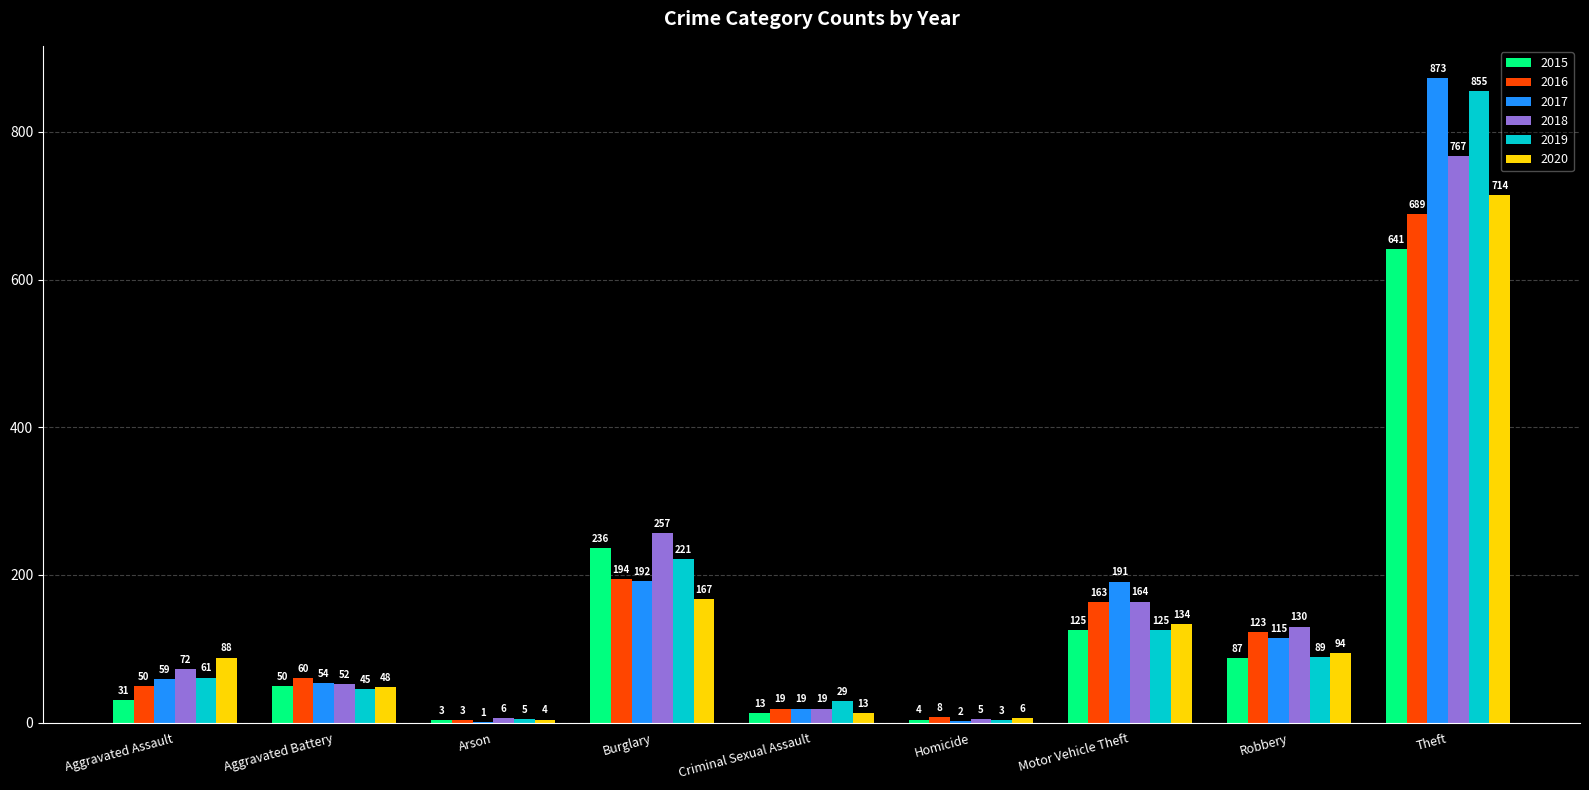

What is the difference between the 2020 values at Aggravated Assault and Homicide?

82